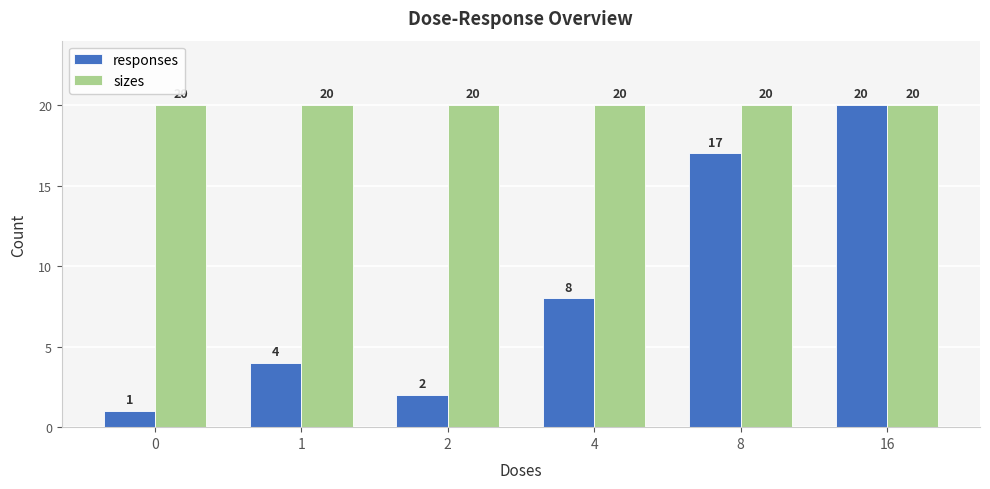

Rank the series at 4 from highest to lowest value.

sizes, responses